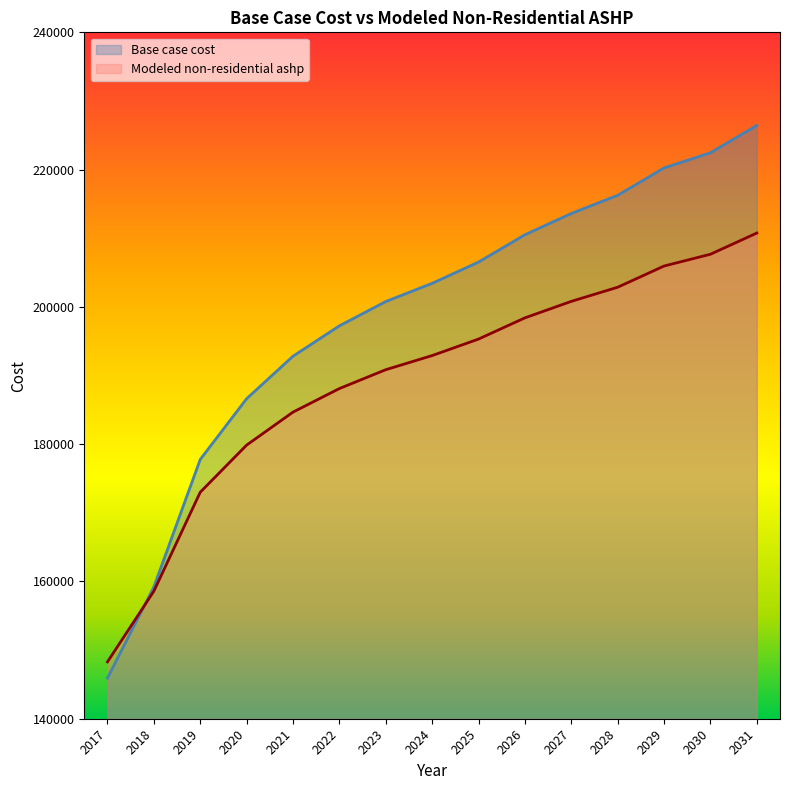

Reading left to right, transcribe all the data shown in this chart.

Base case cost: 2017=145924.9	2018=159196.0	2019=177775.5	2020=186622.9	2021=192816.0	2022=197239.7	2023=200778.7	2024=203432.9	2025=206529.5	2026=210510.8	2027=213607.4	2028=216261.6	2029=220242.9	2030=222454.8	2031=226436.1
Modeled non-residential ashp: 2017=148284.6	2018=158582.4	2019=172999.3	2020=179864.4	2021=184670.1	2022=188102.7	2023=190848.7	2024=192908.3	2025=195311.1	2026=198400.4	2027=200803.2	2028=202862.8	2029=205952.1	2030=207668.4	2031=210757.8